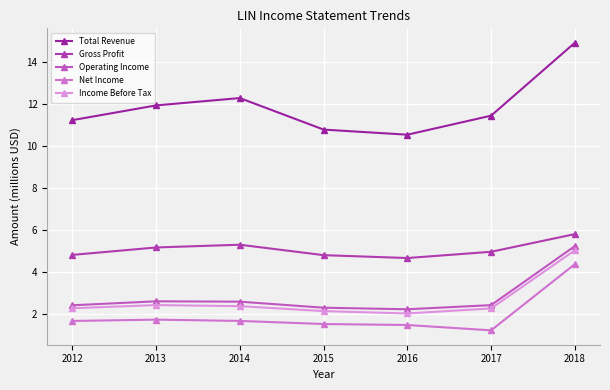

At which category is the sum across all series the highest?

2018